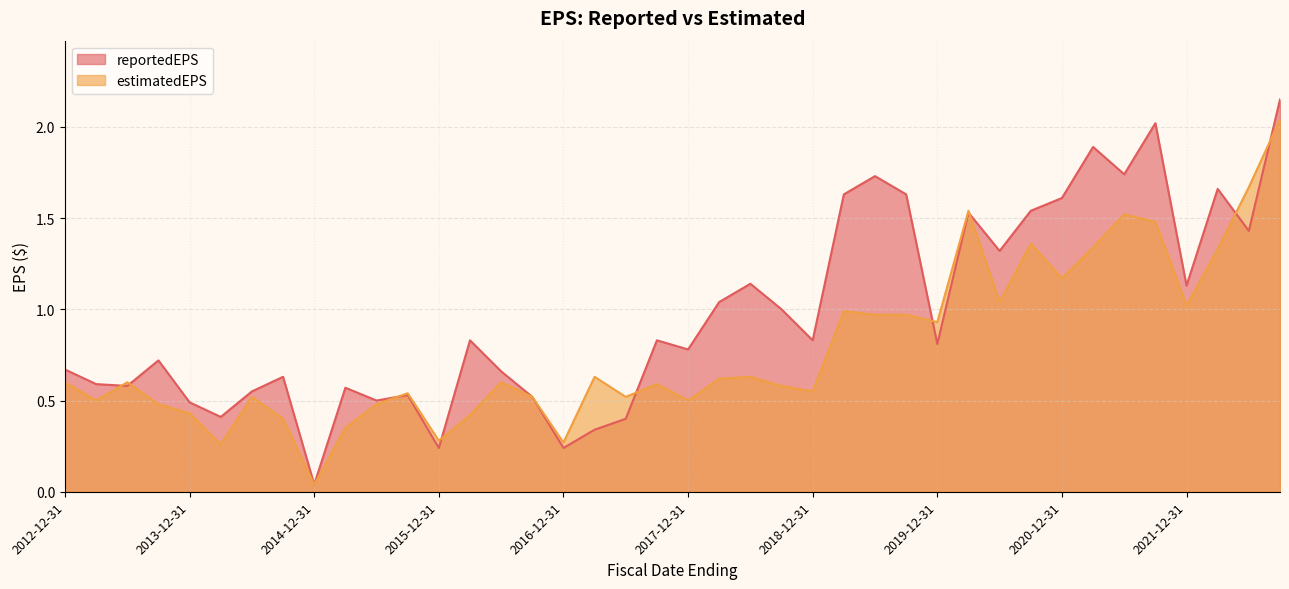

True or false: estimatedEPS has a value of 0.1 at 2015-12-31.

False